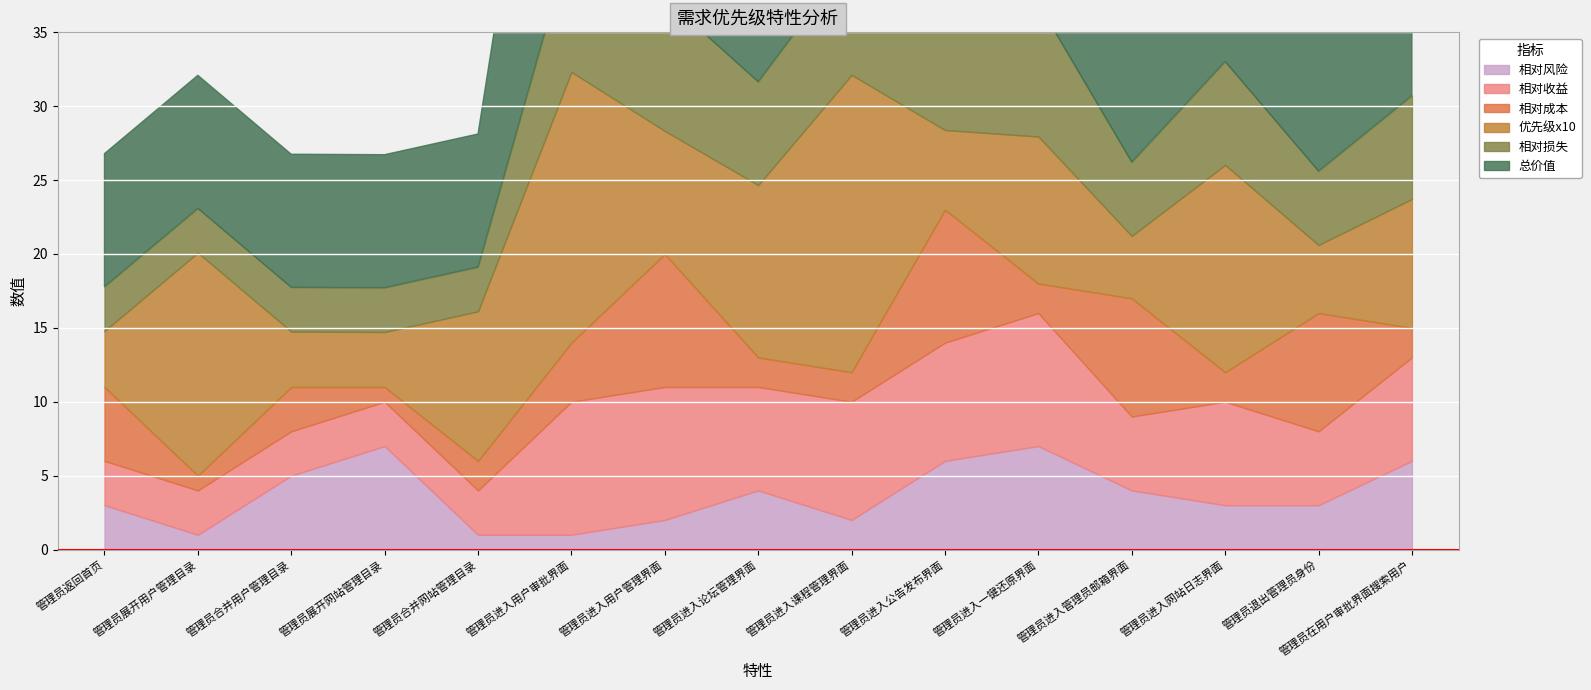

What is the average value of the 优先级x10 series?

9.5